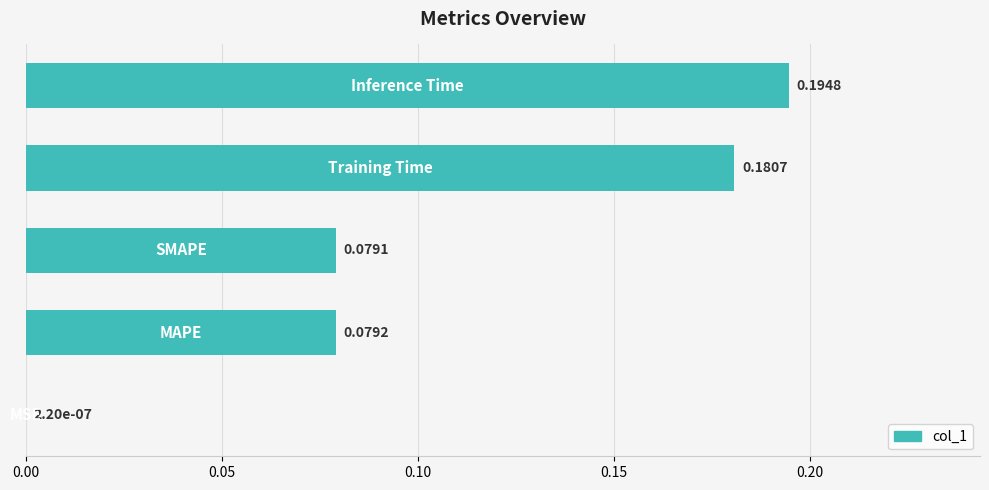

What is the sum of all values?

0.5